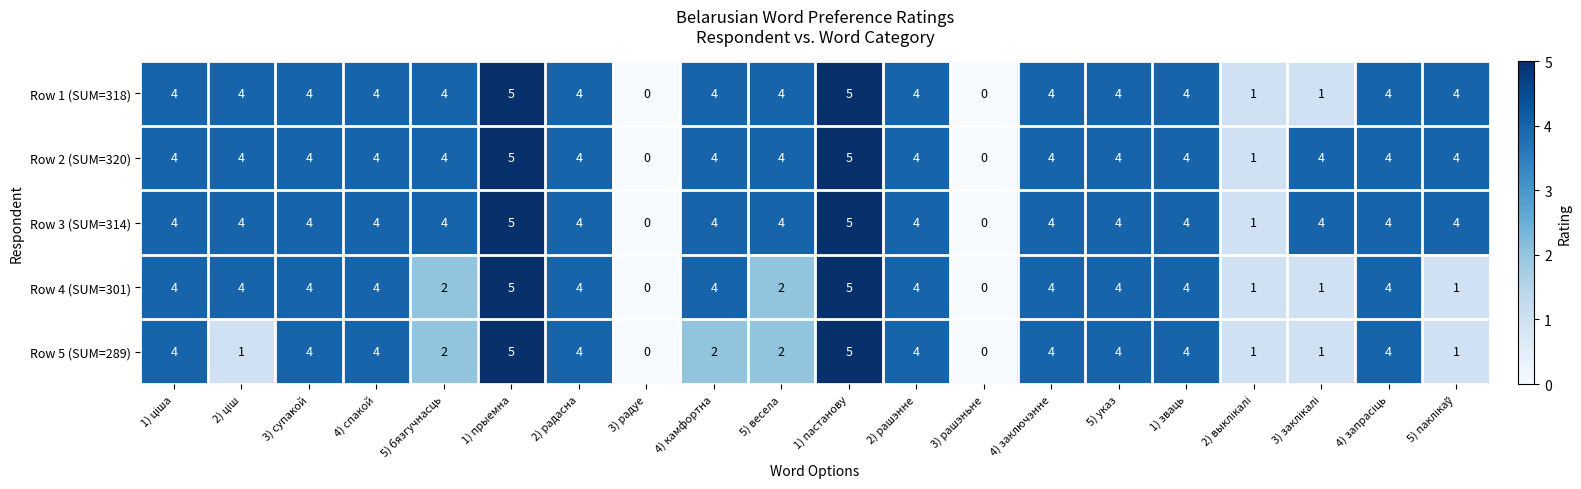

Count the Row 3 (SUM=314) values in the range 4 to 5.

17